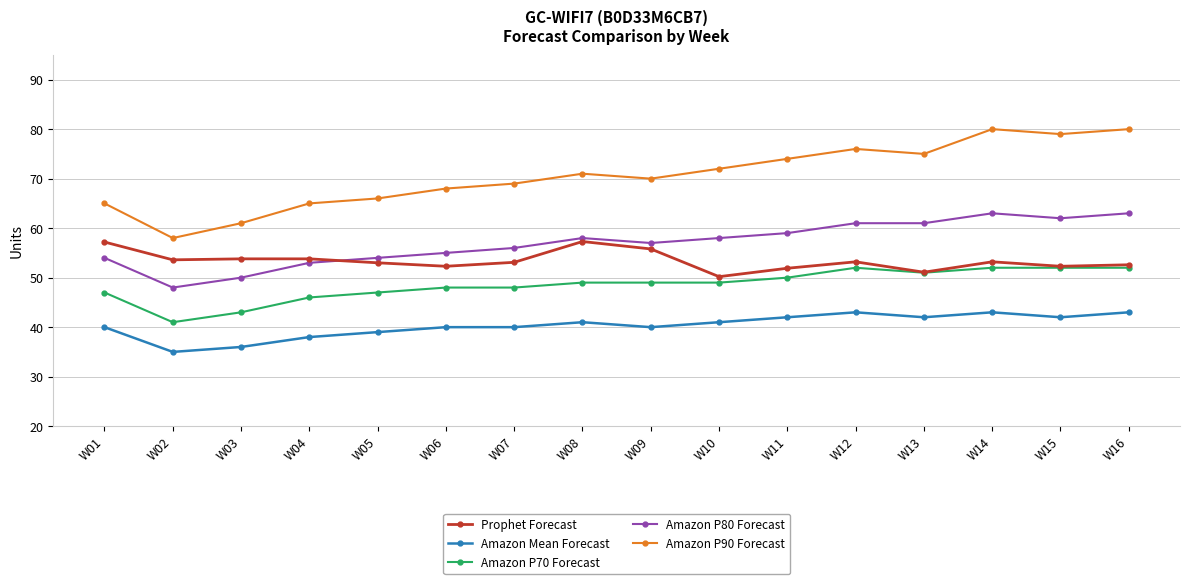

List the series in order of their peak value, highest first.

Amazon P90 Forecast, Amazon P80 Forecast, Prophet Forecast, Amazon P70 Forecast, Amazon Mean Forecast